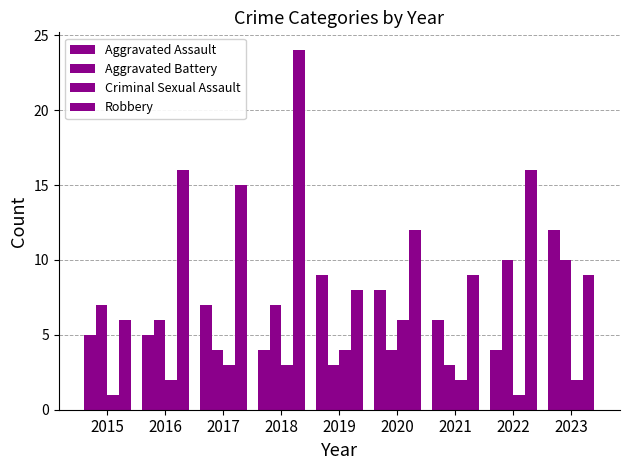

How many bars are there in each group?

4